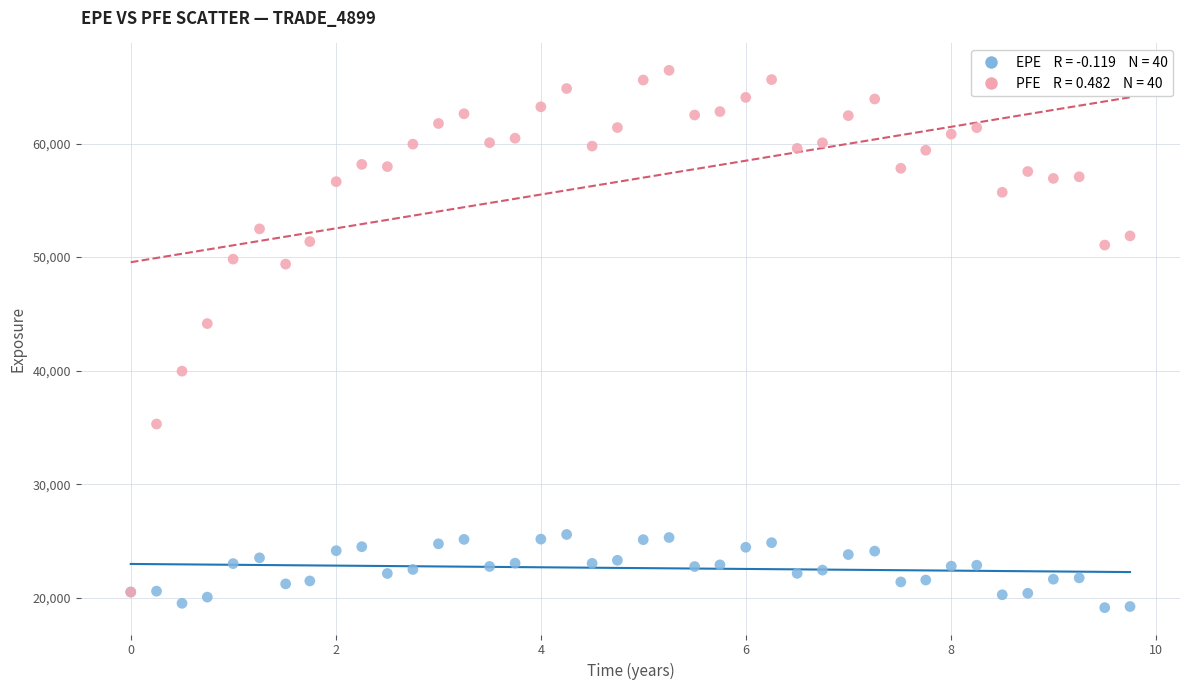

Across all series, what Y value is closest to 42789?

44145.8